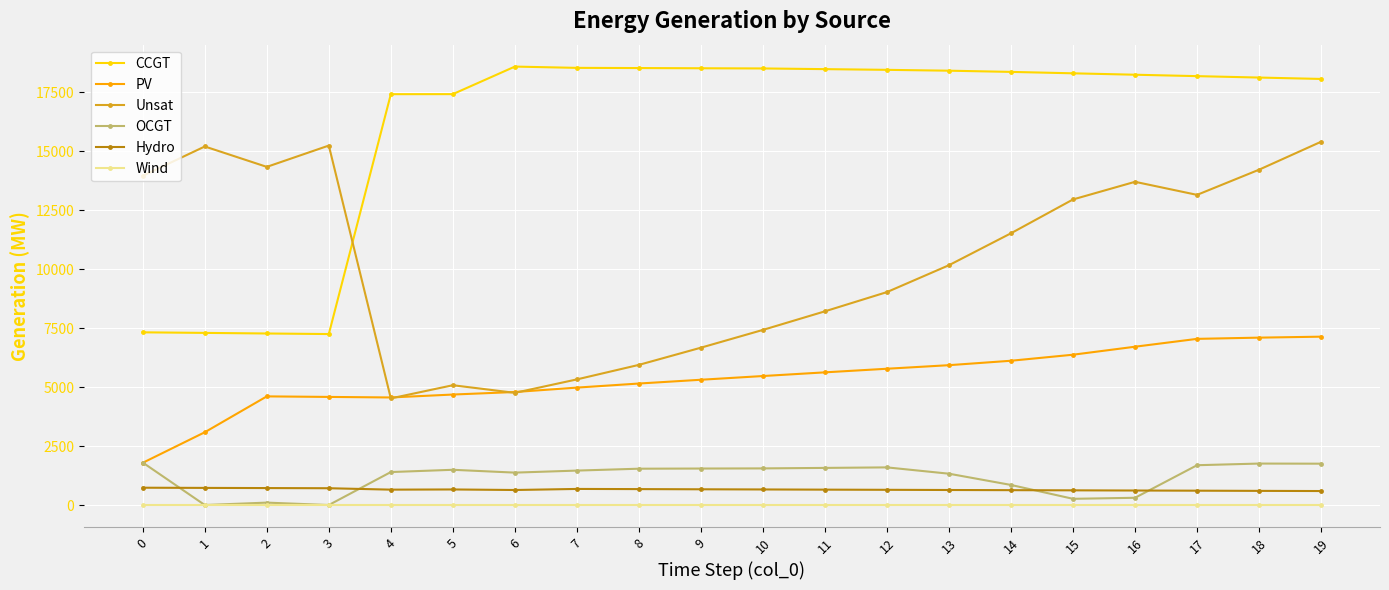

At 17, list the series in order from smallest to largest.

Wind, Hydro, OCGT, PV, Unsat, CCGT